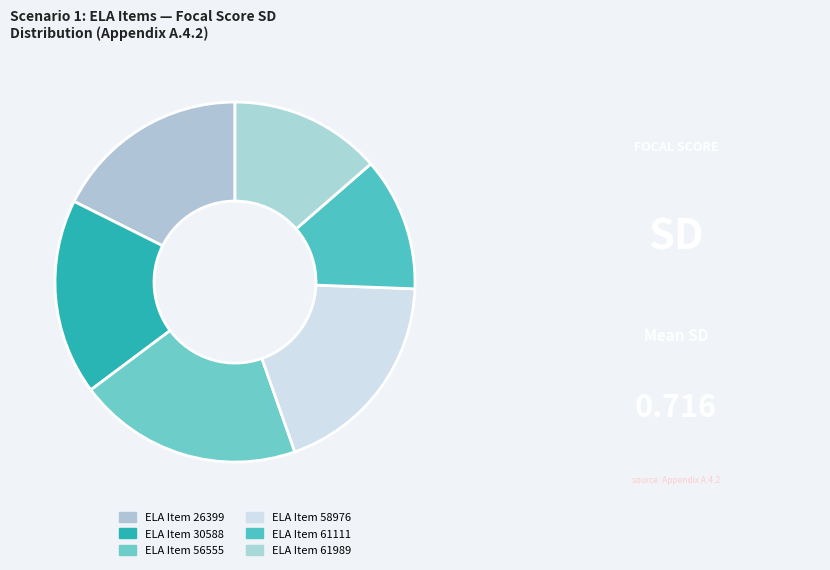

Count the number of slices in the pie.

6